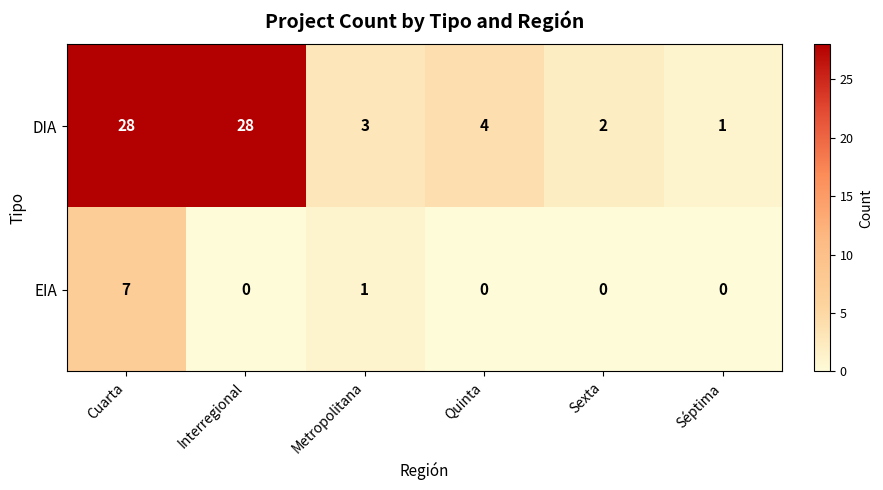

Is it true that DIA equals 2 at Sexta?

True